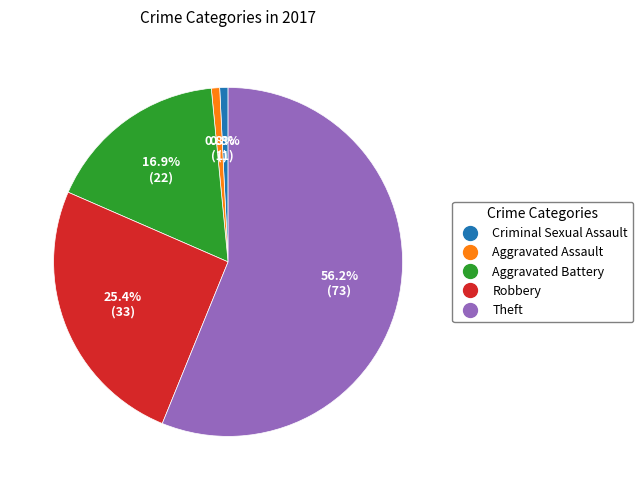

What is the largest slice in the pie chart?

Theft